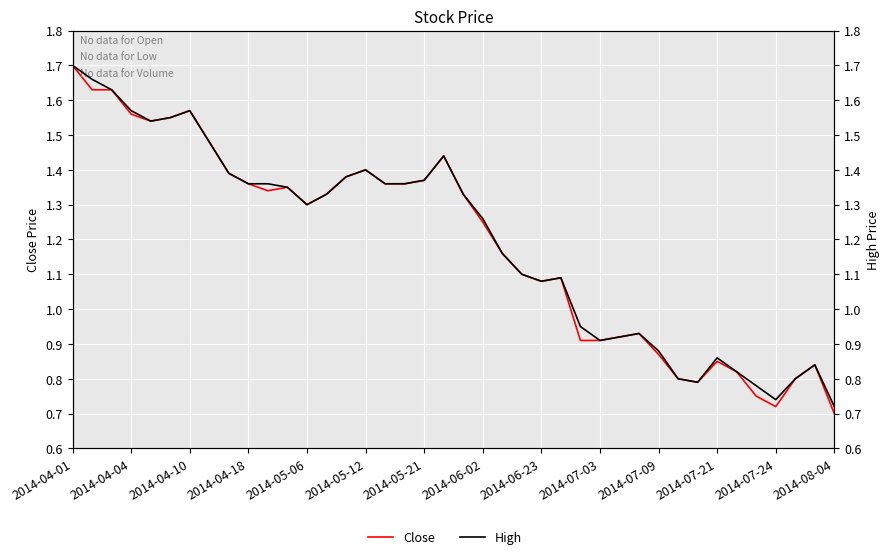

Rank the series by their maximum value, from lowest to highest.

Close, High